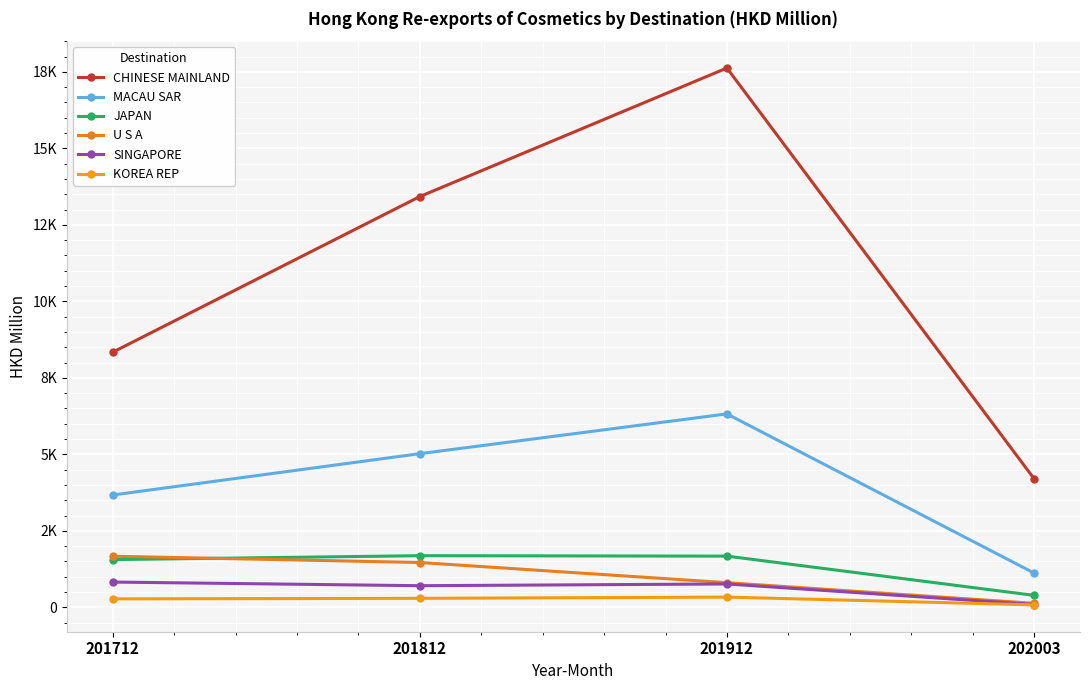

What is the smallest value displayed?

80.6